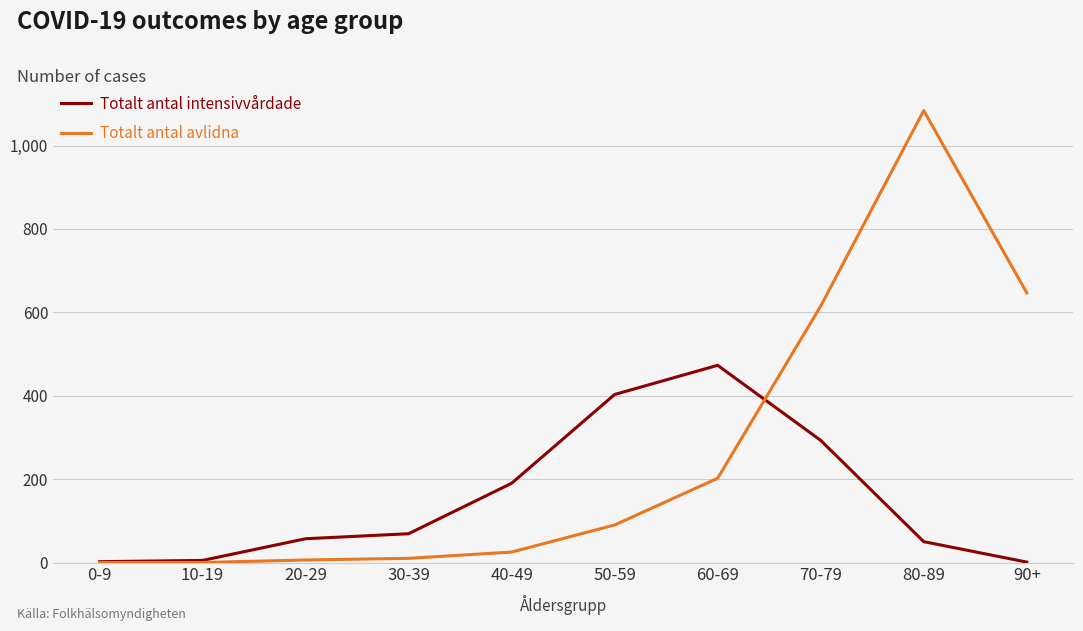

The value of Totalt antal avlidna at 10-19 is 375. True or false?

False